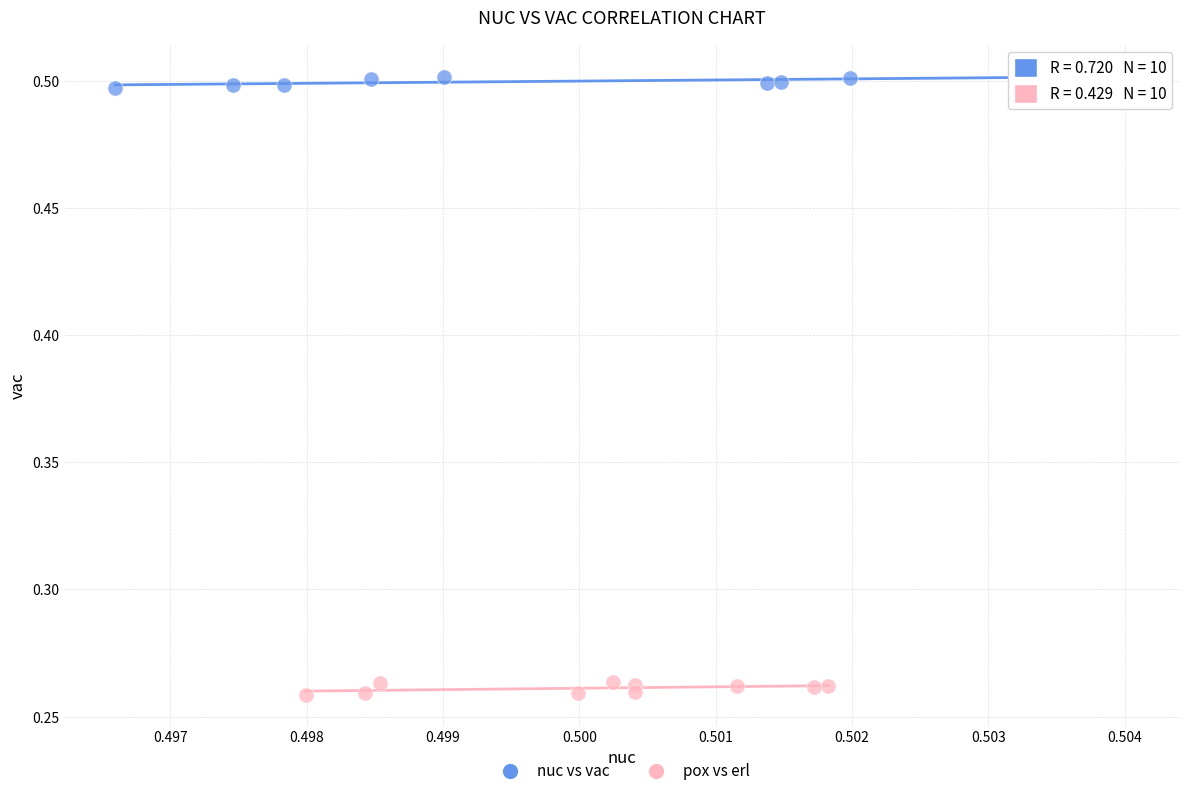

What are all the series names shown in the legend?

nuc vs vac, pox vs erl